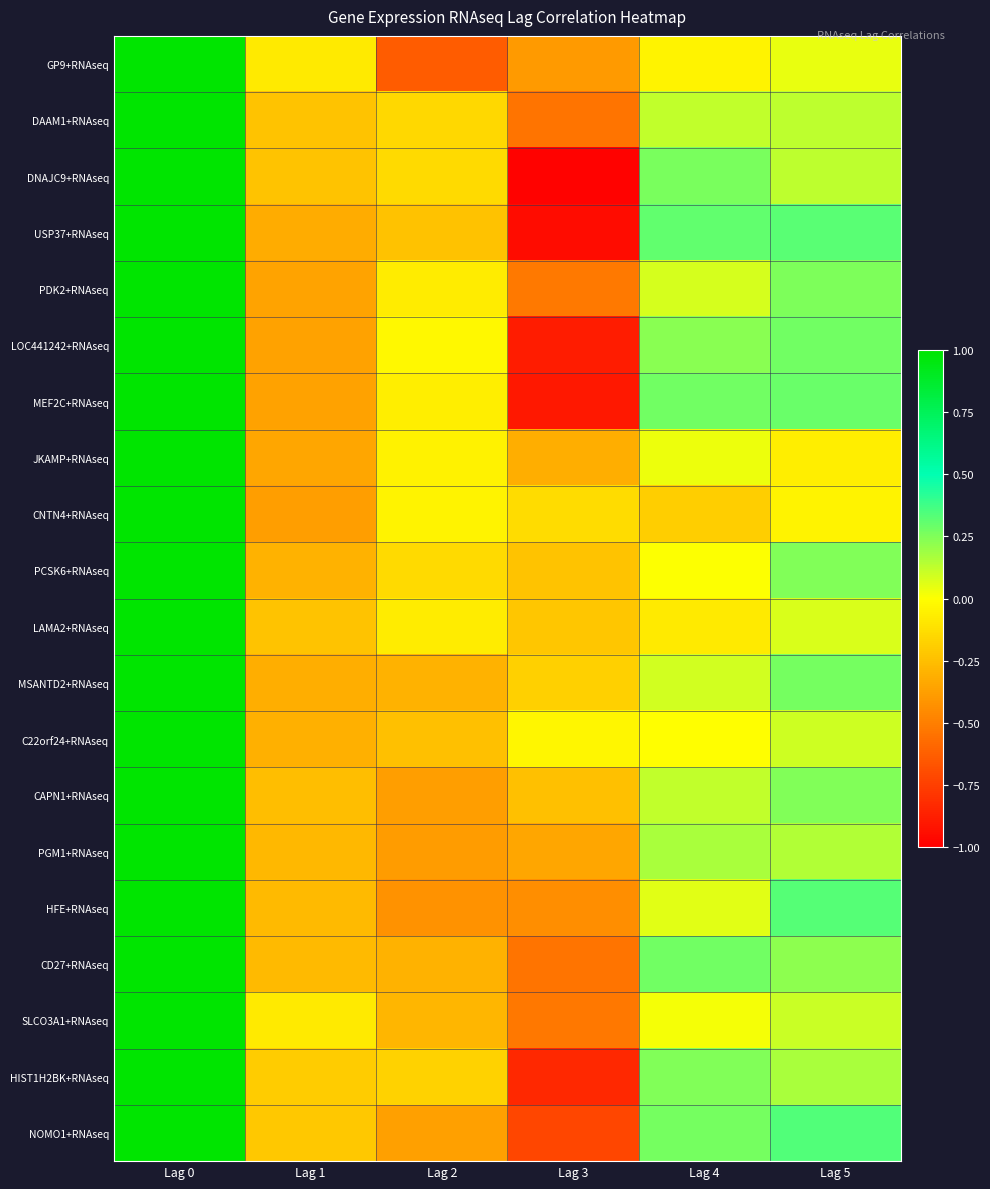

List the series in order of their peak value, highest first.

GP9+RNAseq, DAAM1+RNAseq, DNAJC9+RNAseq, USP37+RNAseq, PDK2+RNAseq, LOC441242+RNAseq, MEF2C+RNAseq, JKAMP+RNAseq, CNTN4+RNAseq, PCSK6+RNAseq, LAMA2+RNAseq, MSANTD2+RNAseq, C22orf24+RNAseq, CAPN1+RNAseq, PGM1+RNAseq, HFE+RNAseq, CD27+RNAseq, SLCO3A1+RNAseq, HIST1H2BK+RNAseq, NOMO1+RNAseq